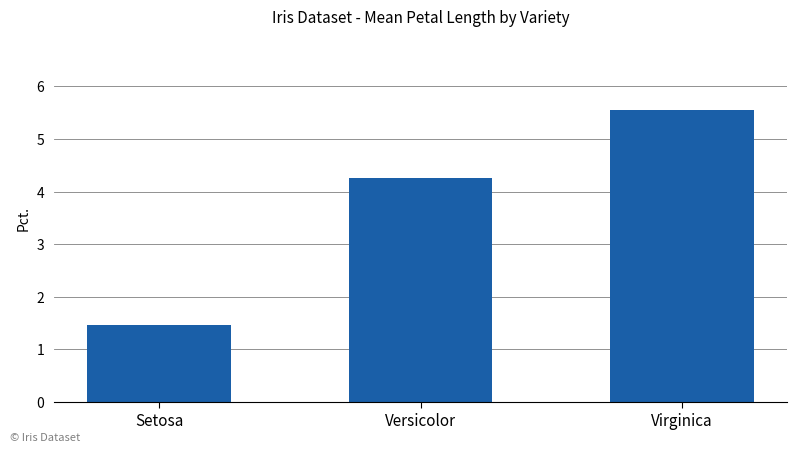

Rank the categories by value from lowest to highest.

Setosa, Versicolor, Virginica